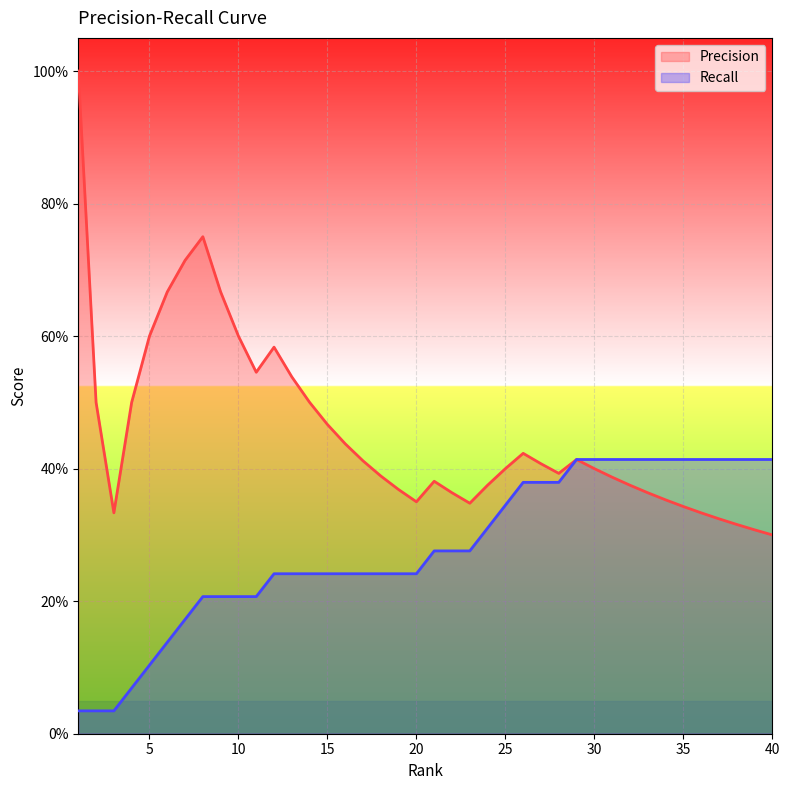

True or false: Recall and Precision cross at least once.

False